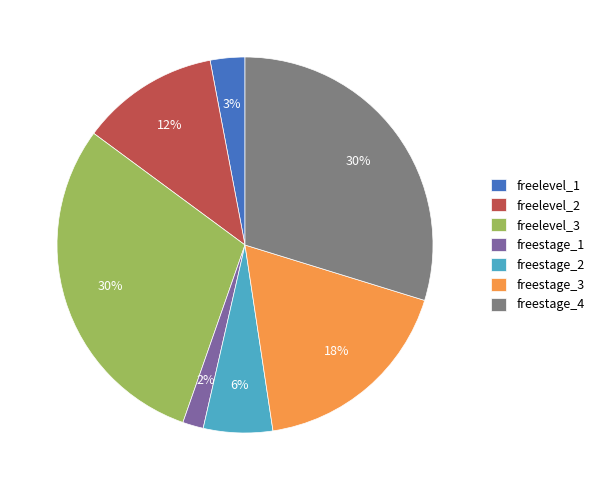

How many slices are in this pie chart?

7